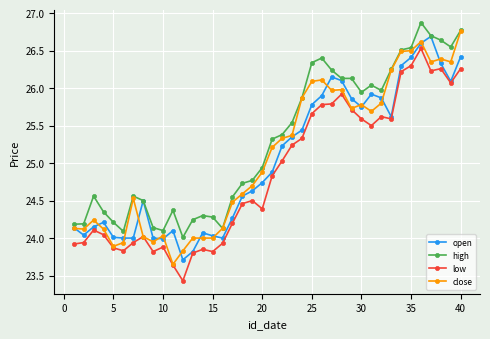

True or false: low and high cross at least once.

False